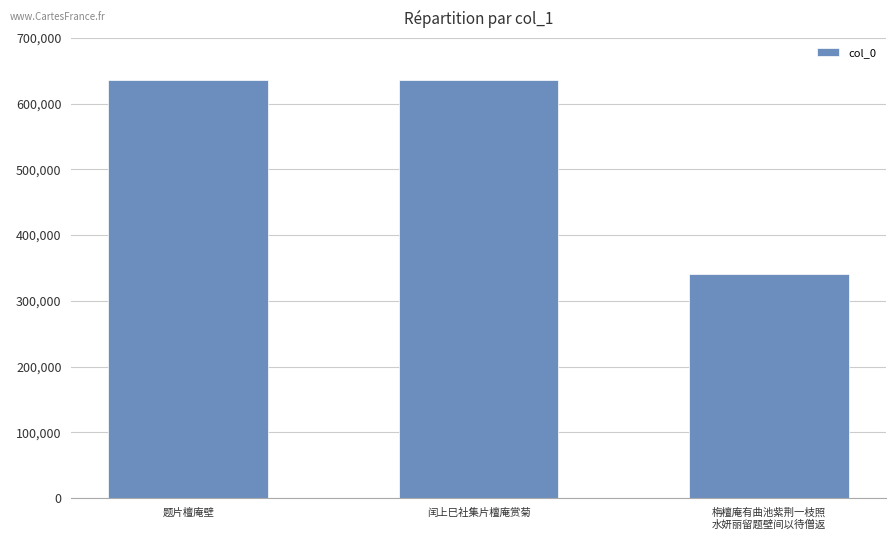

What is the average value?

537879